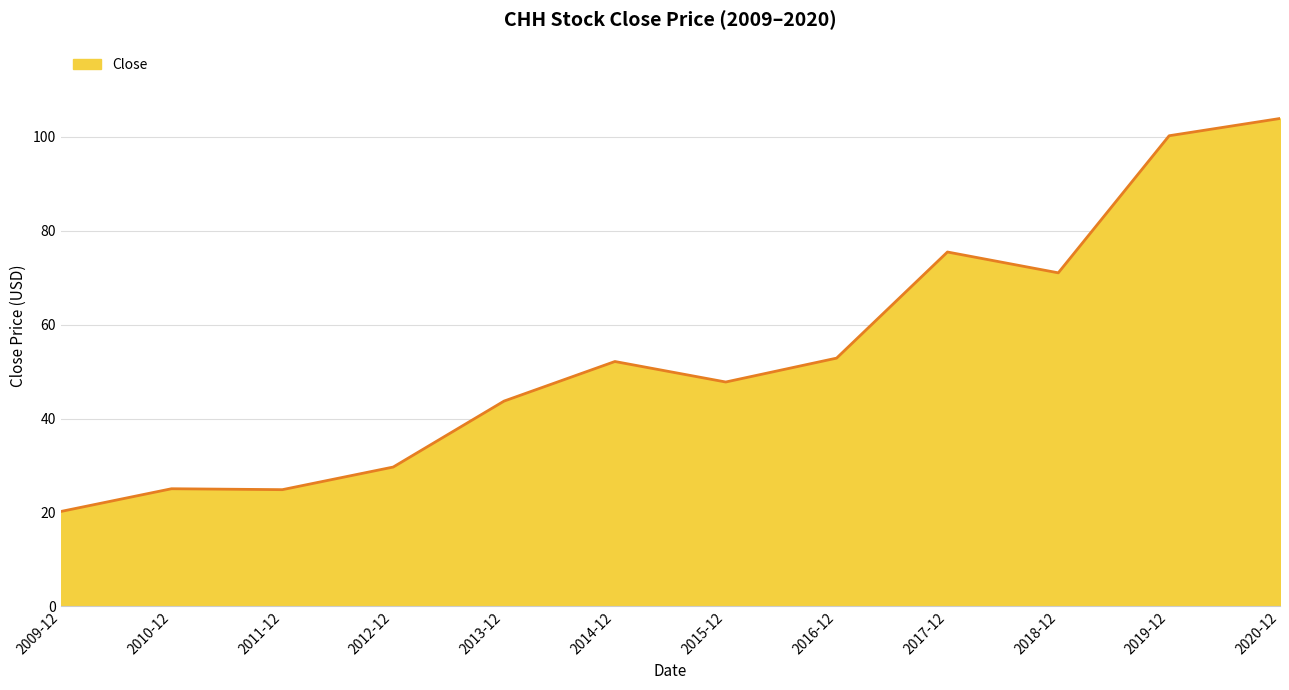

What is the difference between the maximum and minimum values?

83.6